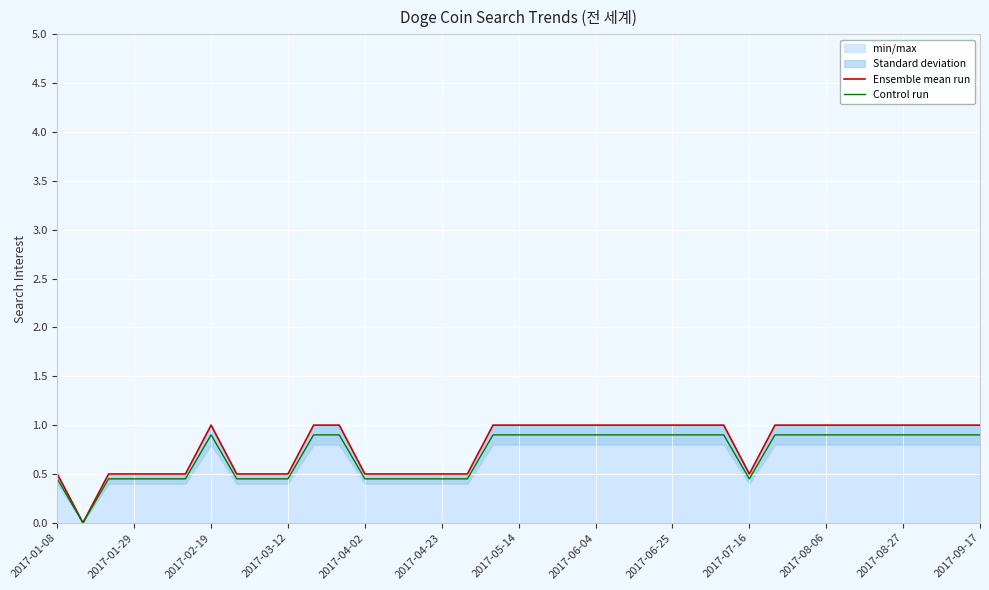

True or false: Ensemble mean run and Control run intersect in this chart.

False